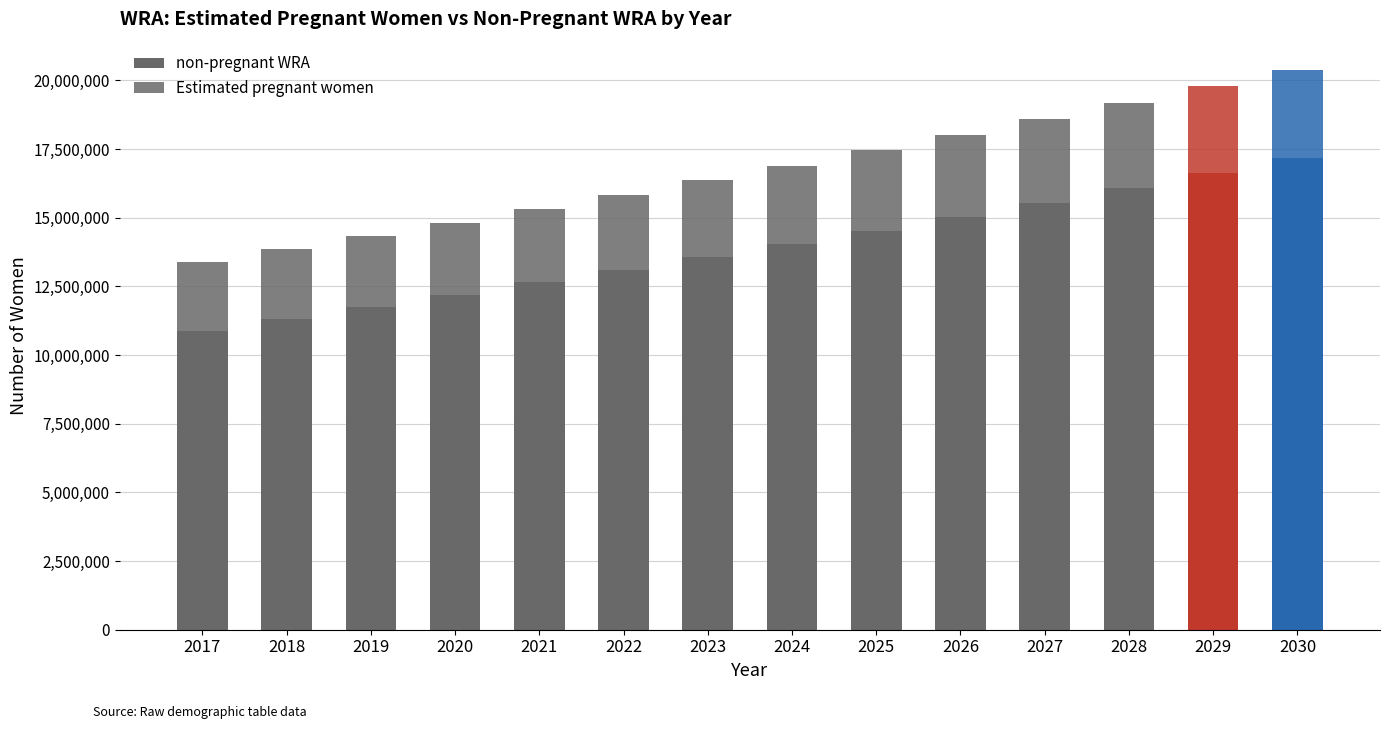

Which series changed the most between 2018 and 2028?

non-pregnant WRA